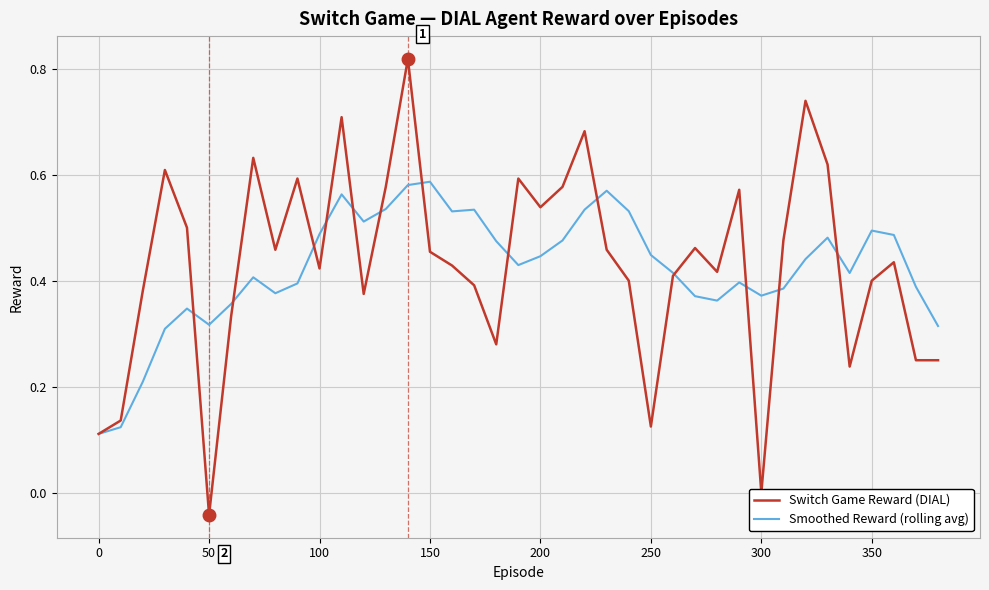

True or false: Switch Game Reward (DIAL) and Smoothed Reward (rolling avg) cross at least once.

True